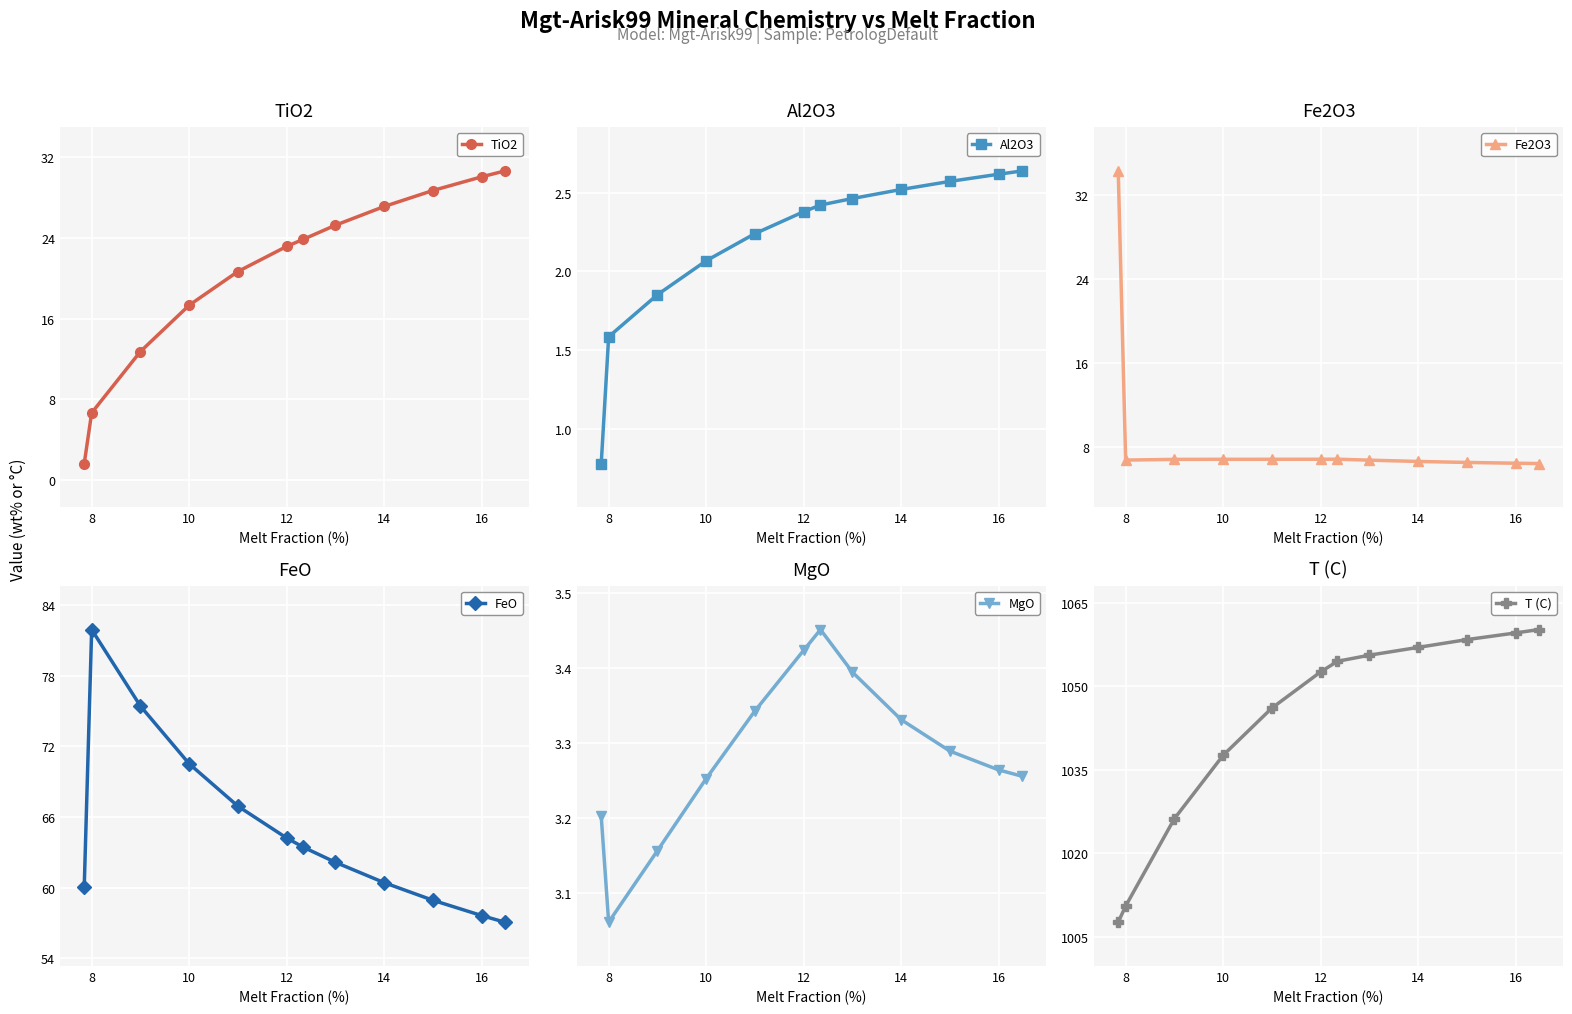

True or false: TiO2 and FeO intersect in this chart.

False